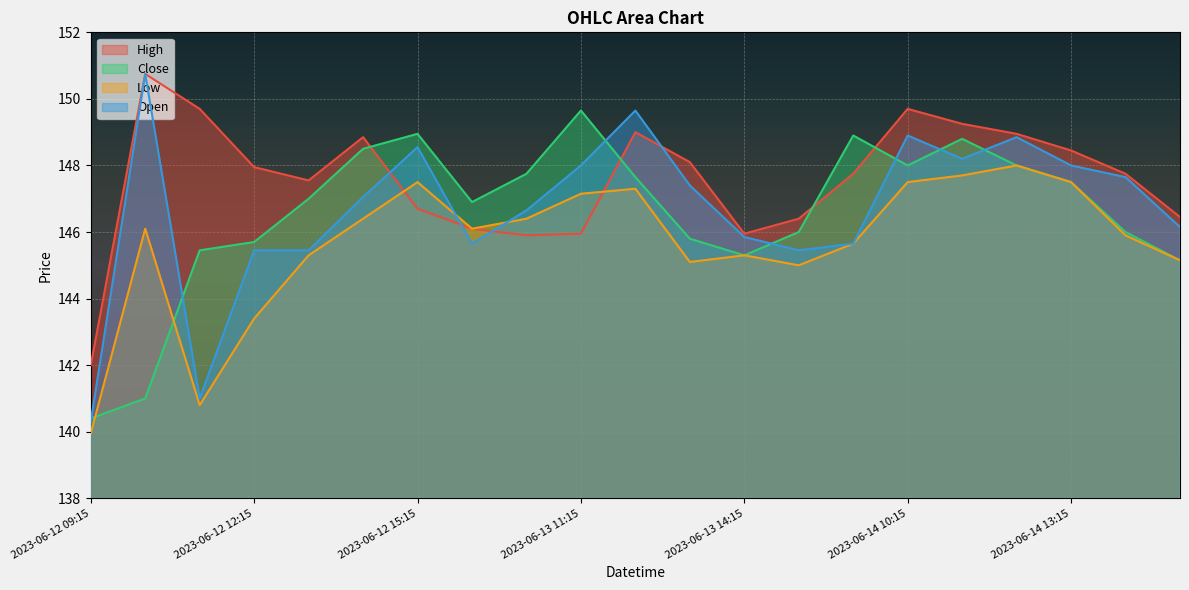

How many intersections are there between High and Low?

2